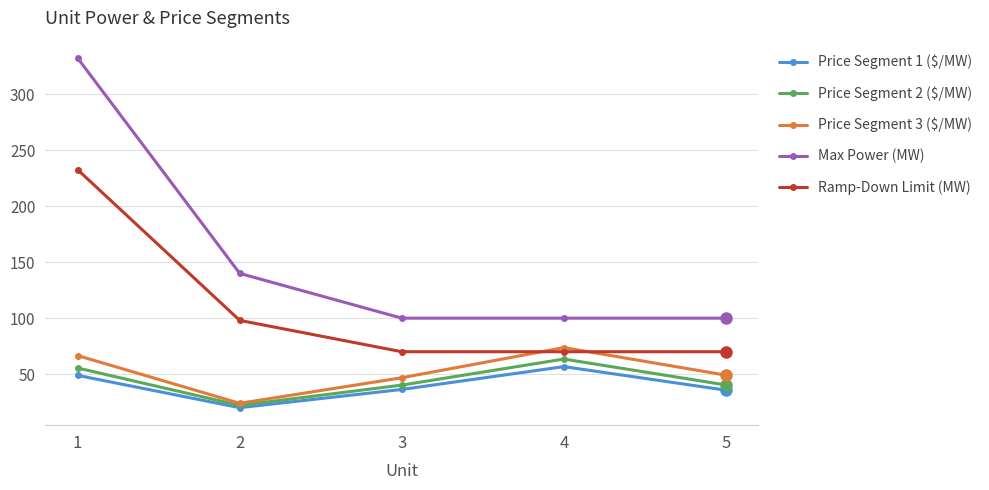

What is the lowest value of the Price Segment 1 ($/MW) series?

20.0